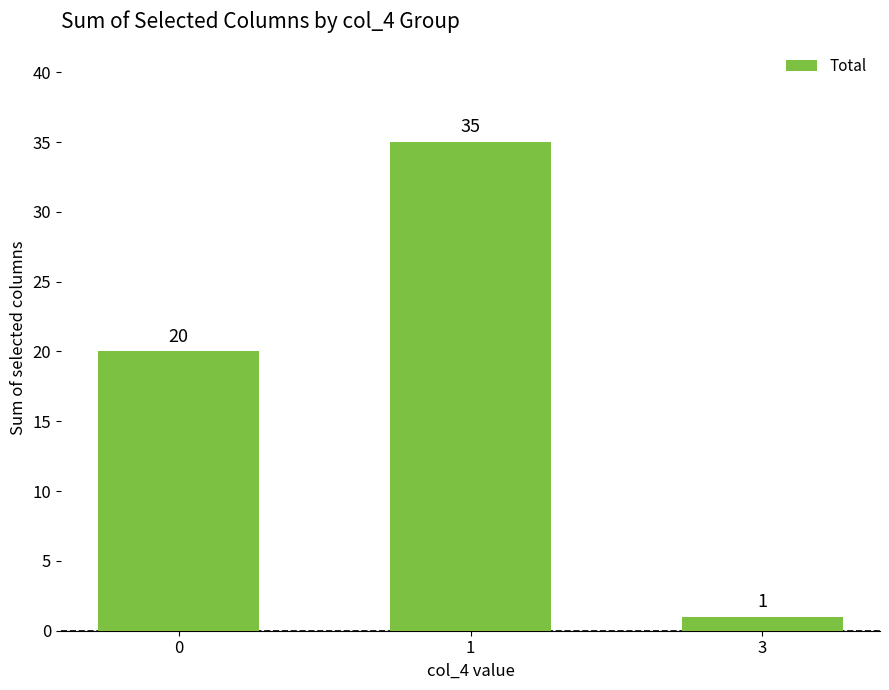

Rank the categories by value from lowest to highest.

3, 0, 1